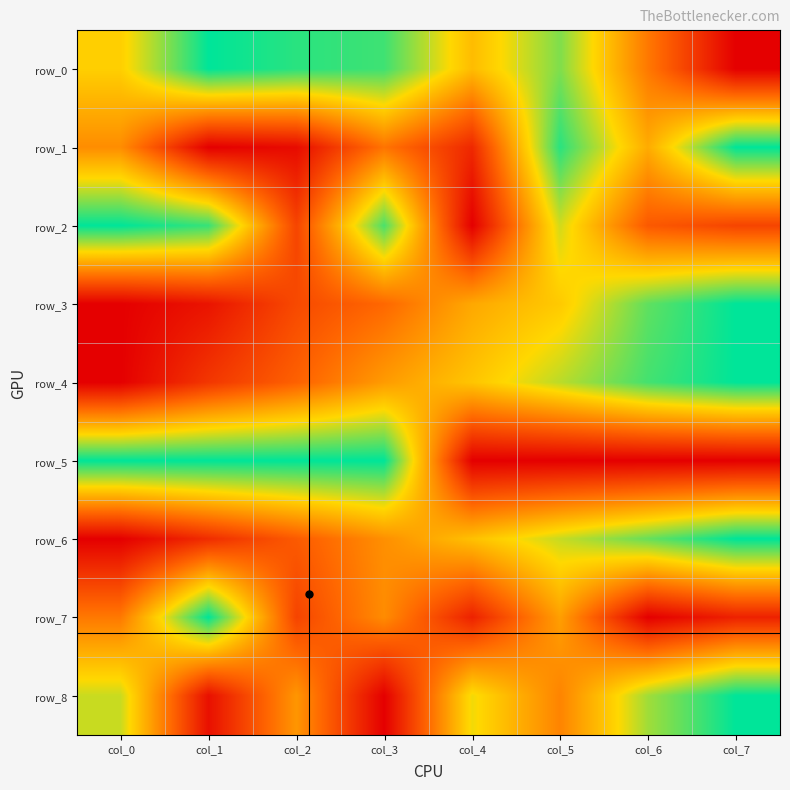

How many categories are shown in the chart?

8